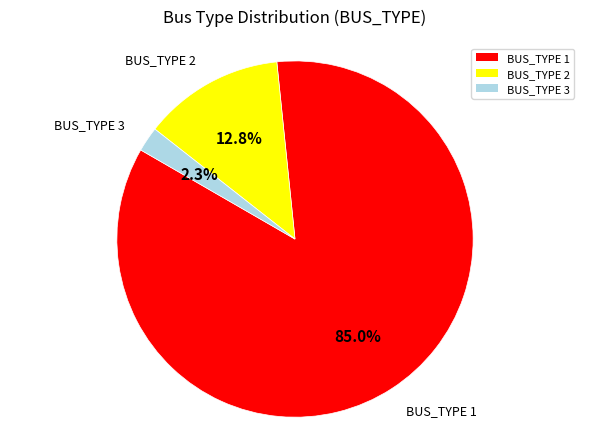

Between BUS_TYPE 3 and BUS_TYPE 1, which is larger?

BUS_TYPE 1